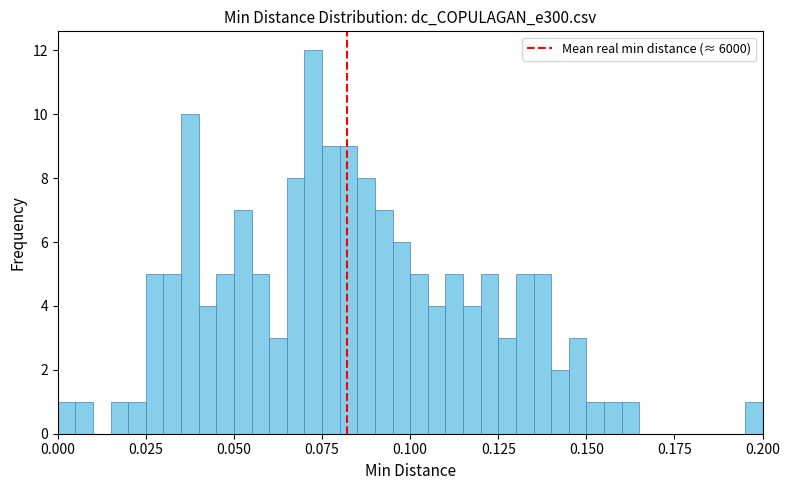

Read against the x-axis, roughly where is the centre of the tallest bar?

0.075